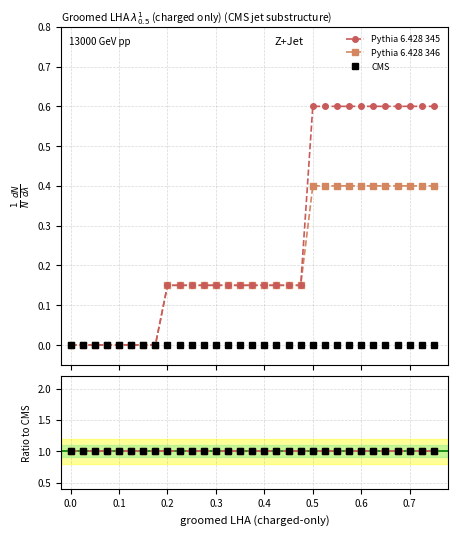

The value of Pythia 6.428 345 at 2005 is -0.2. True or false?

False